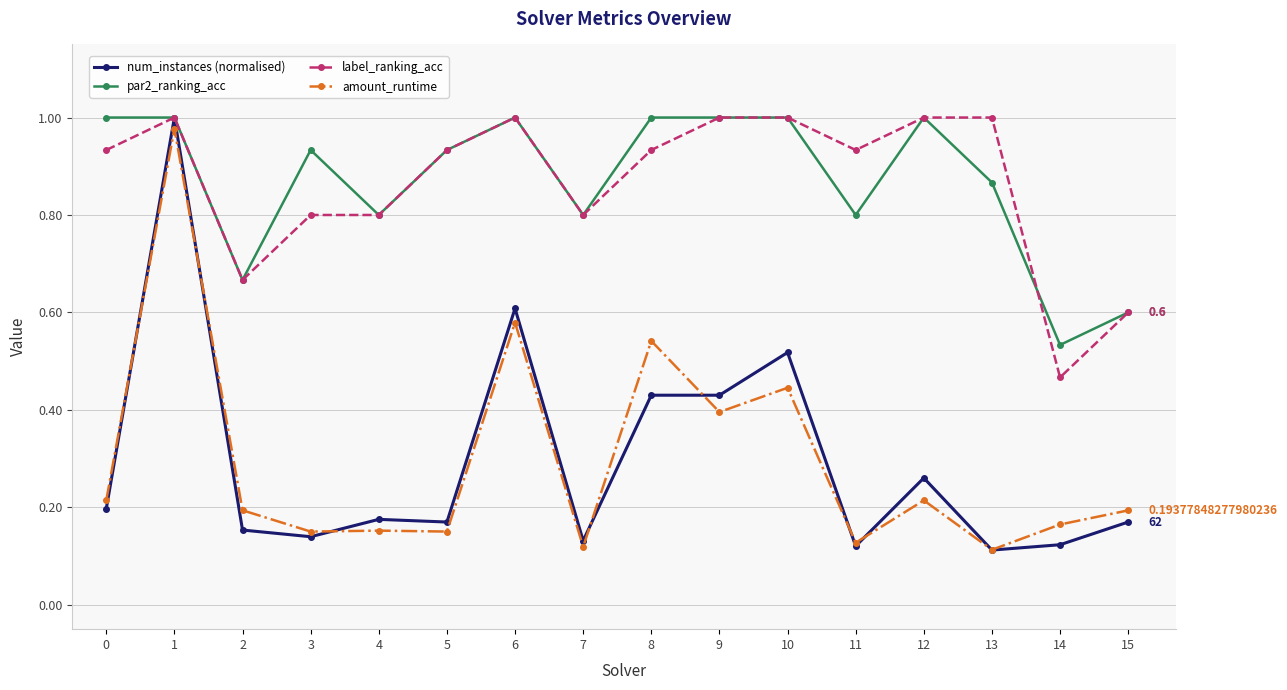

At which category is the sum across all series the highest?

1